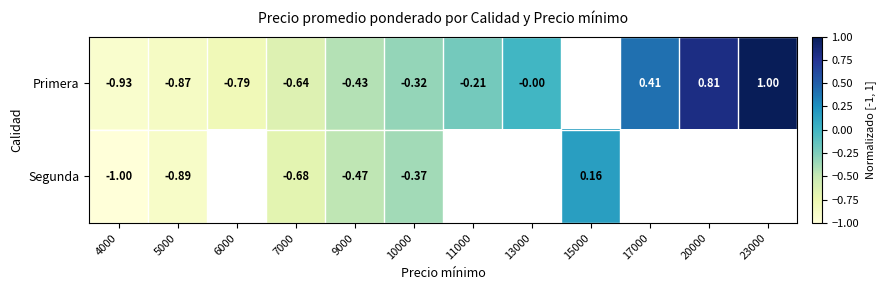

At 10000, list the series in order from smallest to largest.

Segunda, Primera